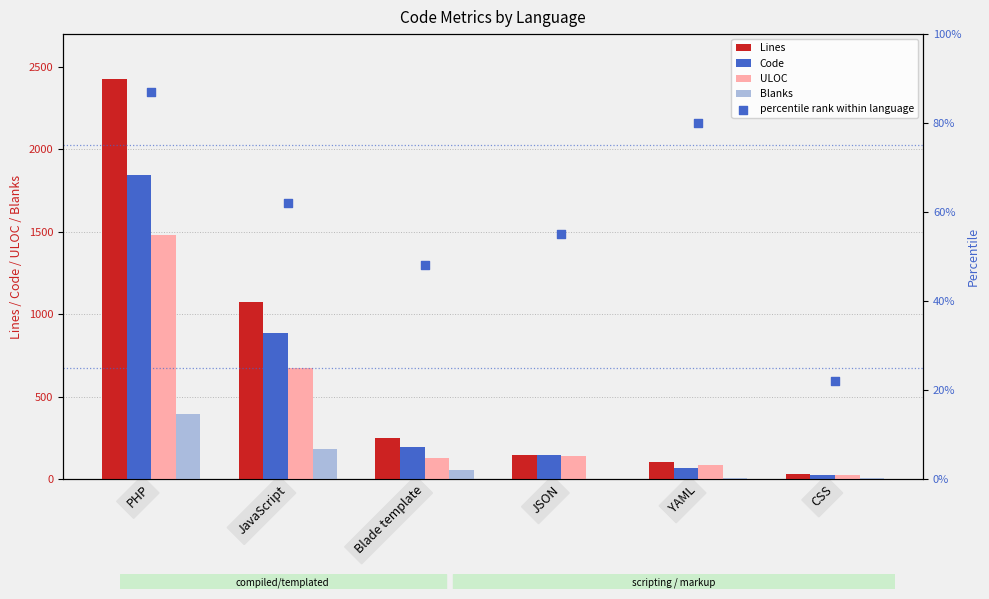

Which series contains the highest Y value?

Lines